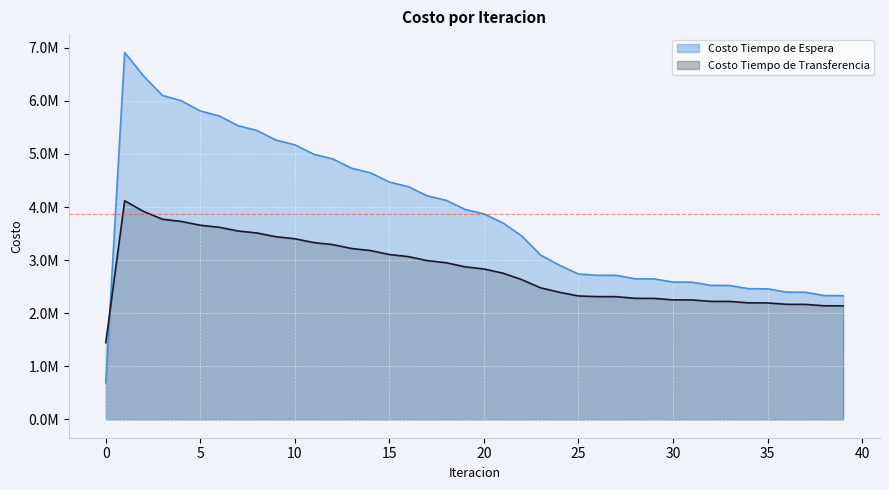

At which category is the sum across all series the highest?

1